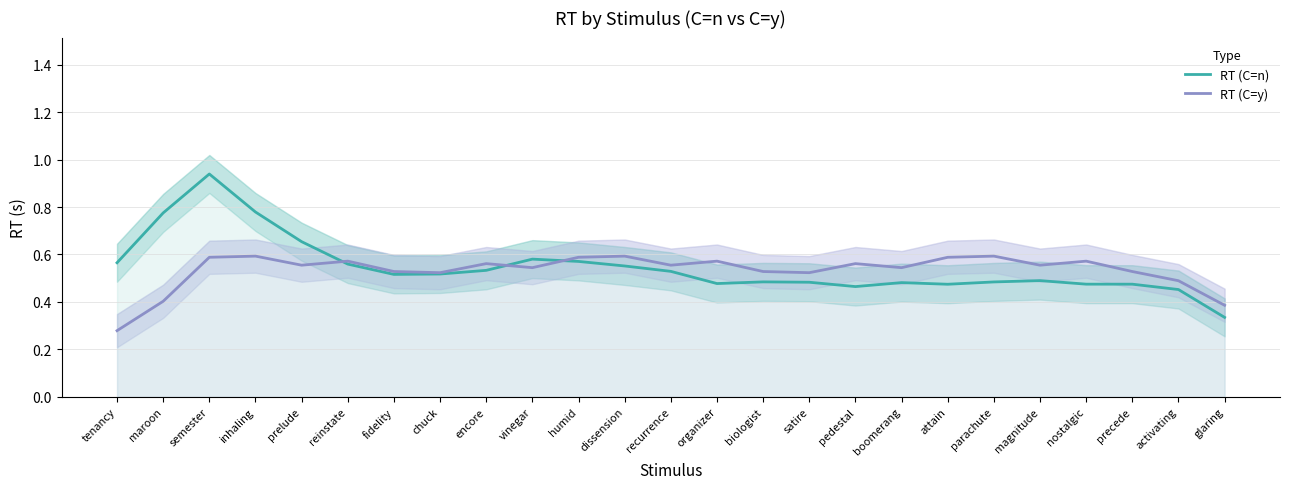

What is the average value of the RT (C=y) series?

0.5